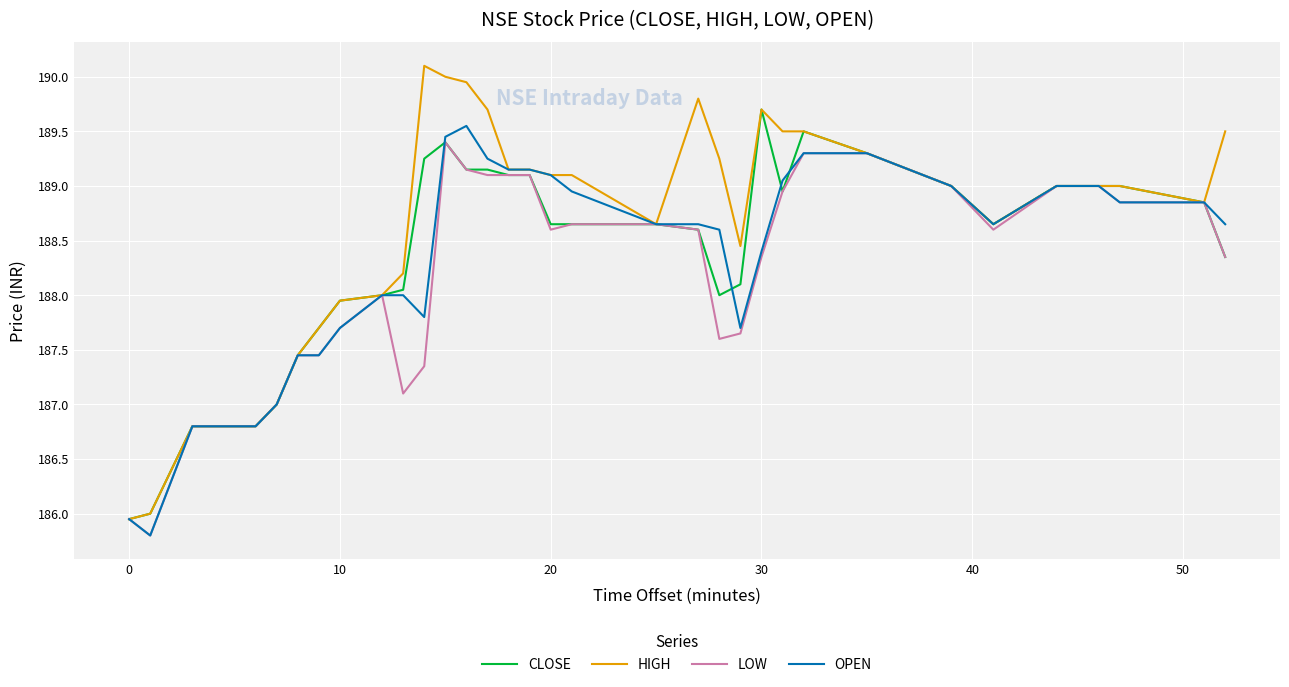

How many series are shown in this chart?

4